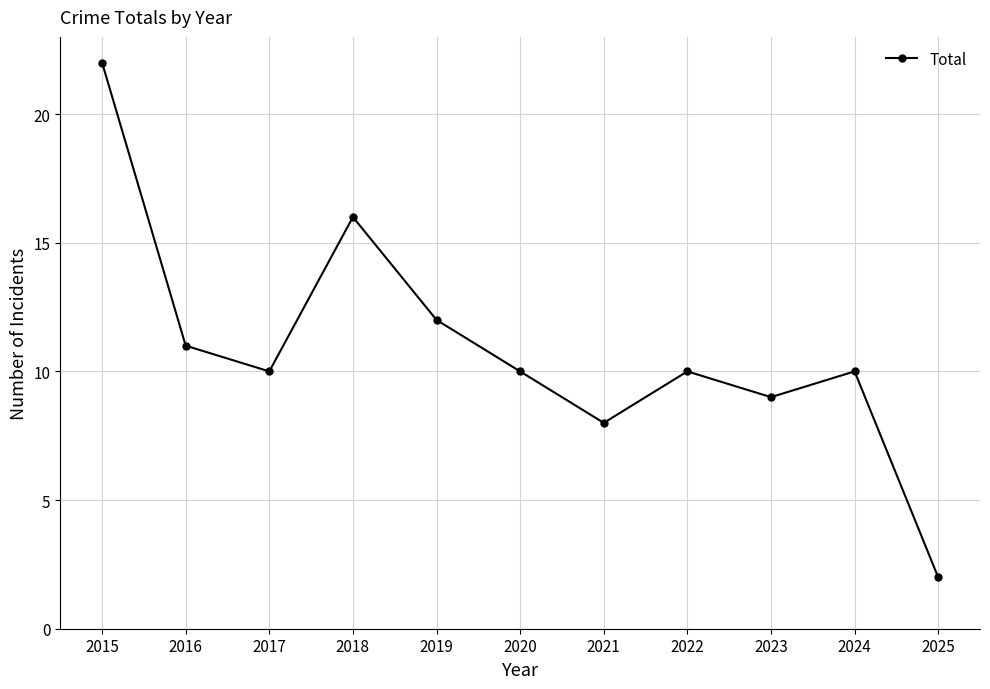

How many categories are shown in the chart?

11